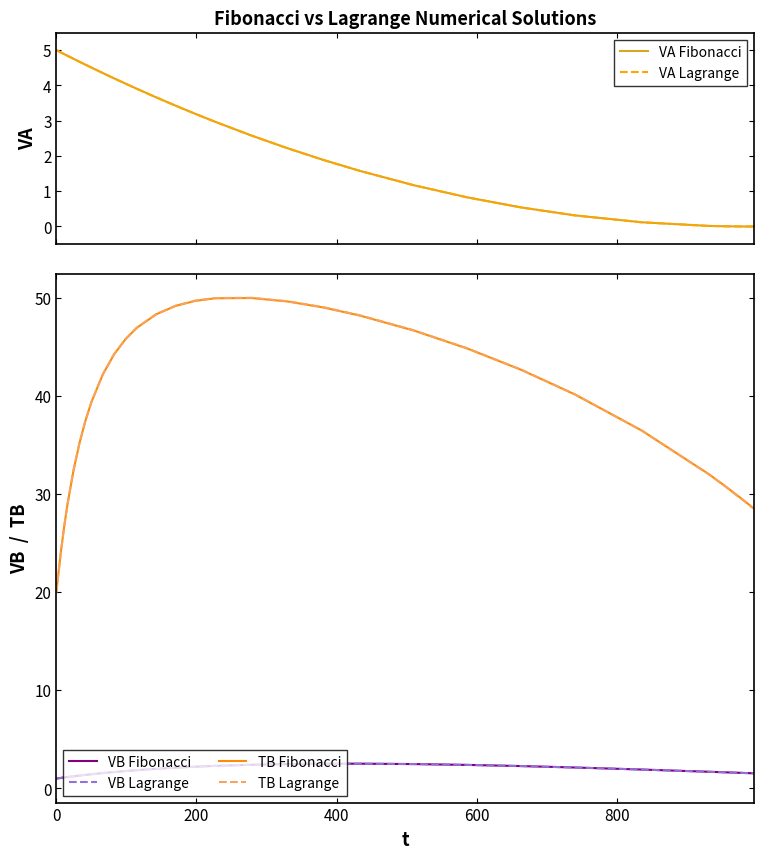

Which series has the largest range (max minus min)?

TB Lagrange